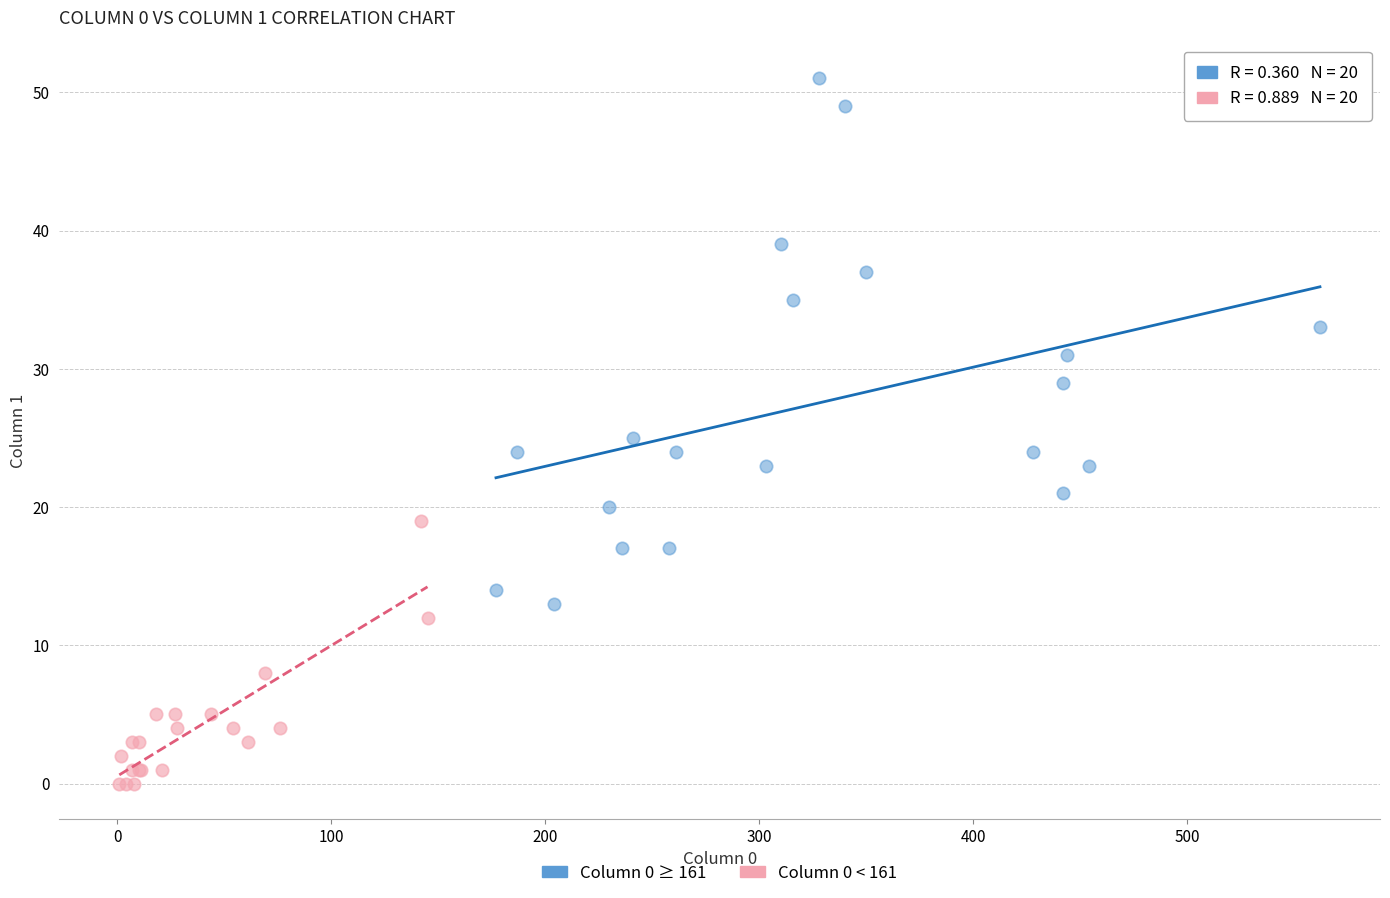

What are all the series names shown in the legend?

Column 0 ≥ 161, Column 0 < 161